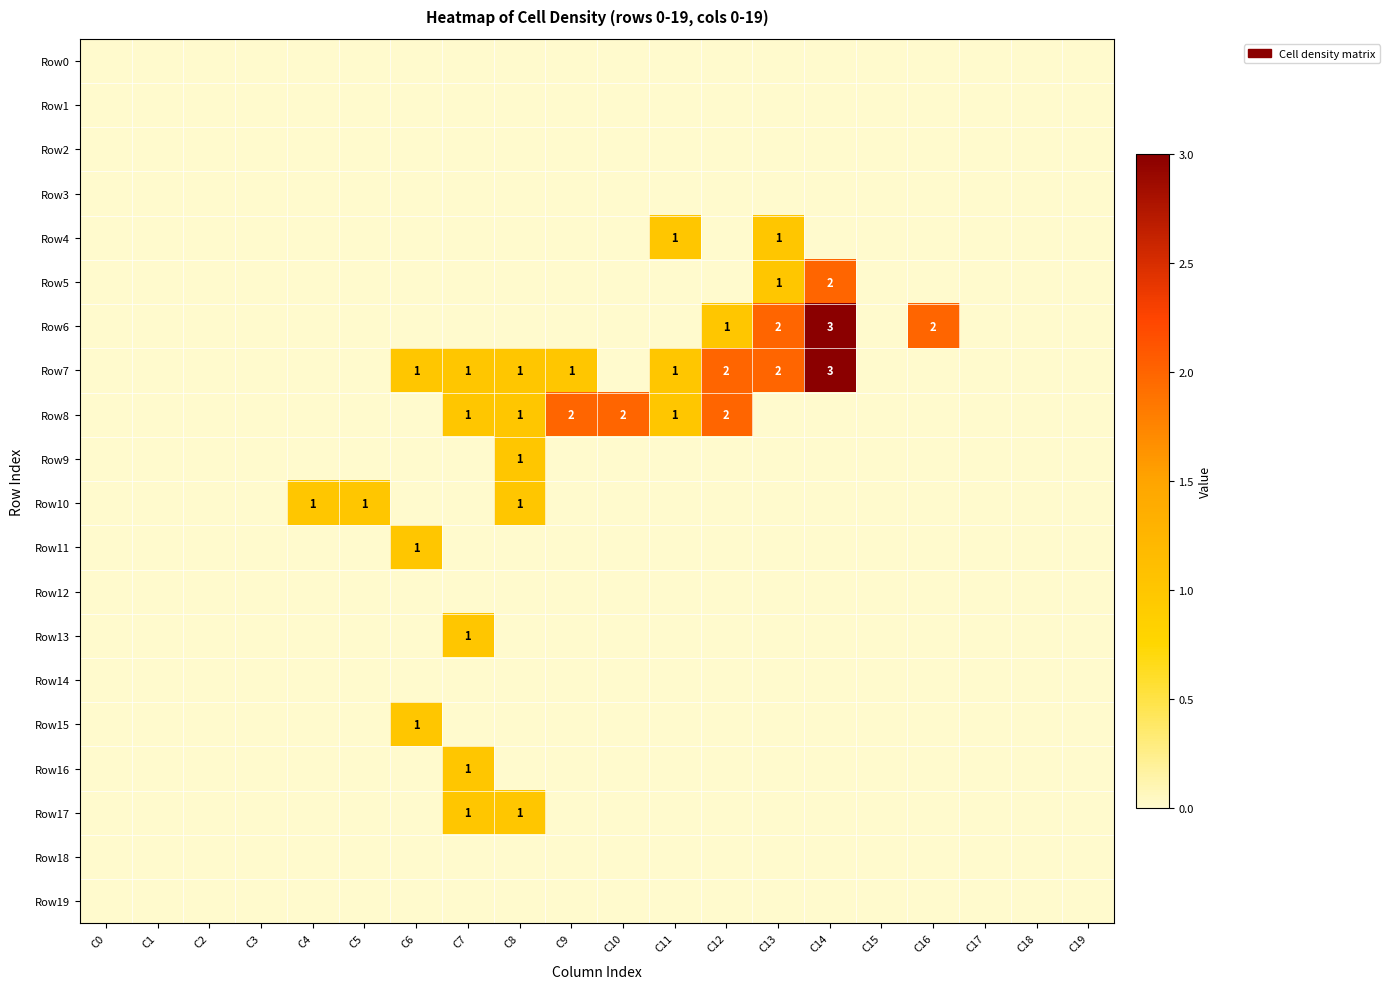

The value of Row1 at C18 is 0. True or false?

True